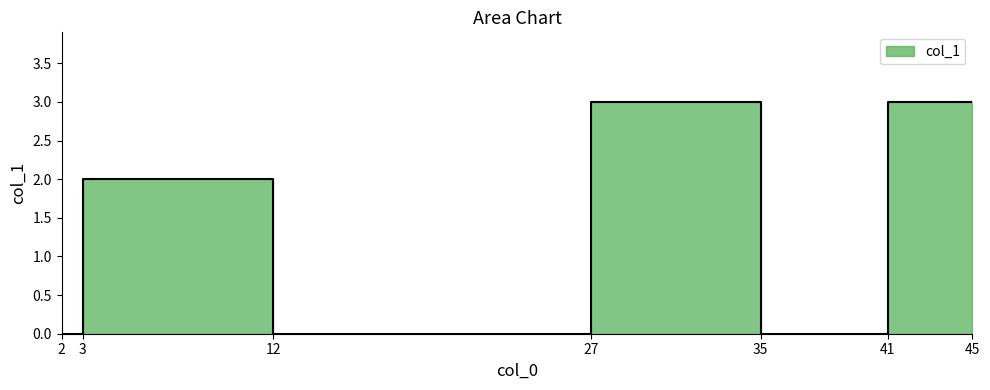

Reading right to left, transcribe all the data shown in this chart.

3	3	0	3	0	2	0